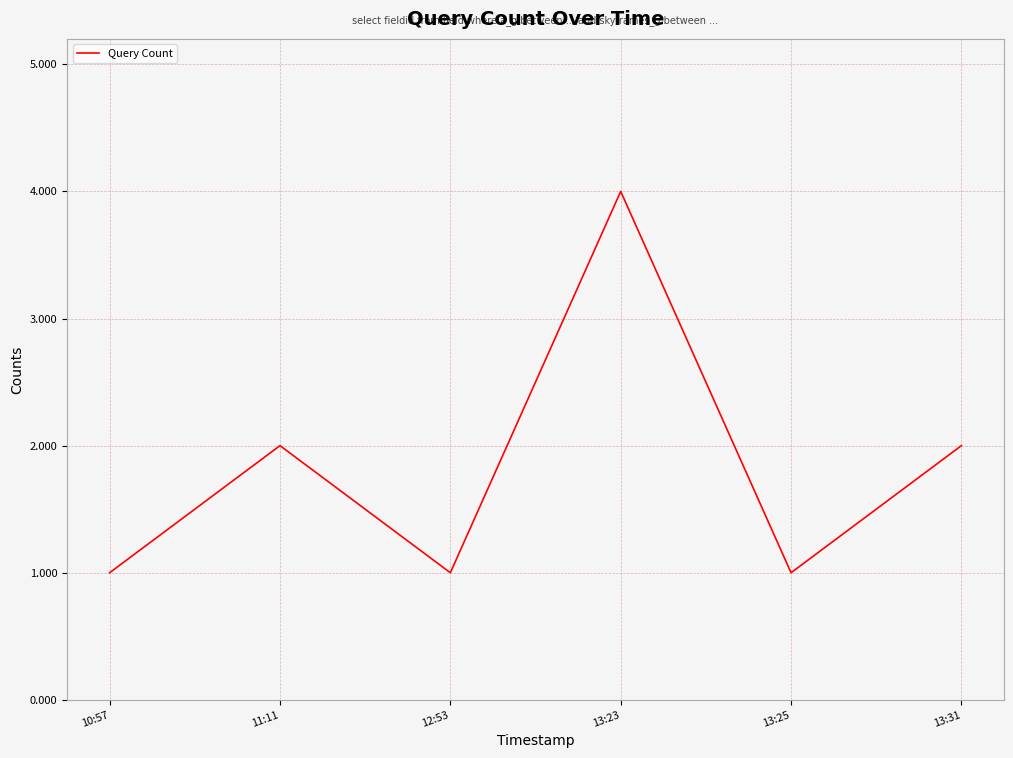

Approximately how many times larger is the value at 13:31 compared to 13:25?

2.0